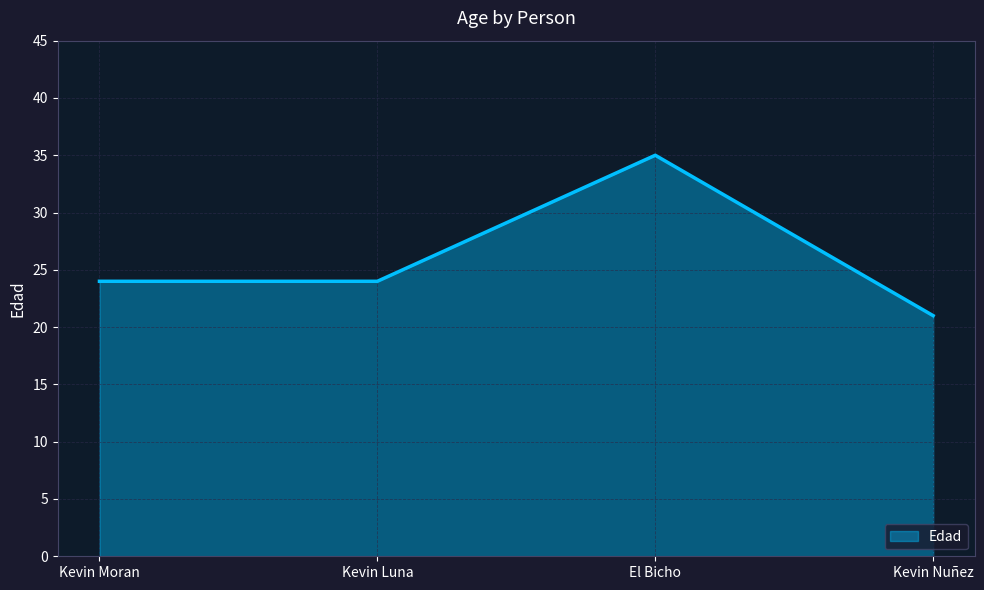

What value does the data have at Kevin Luna?

24